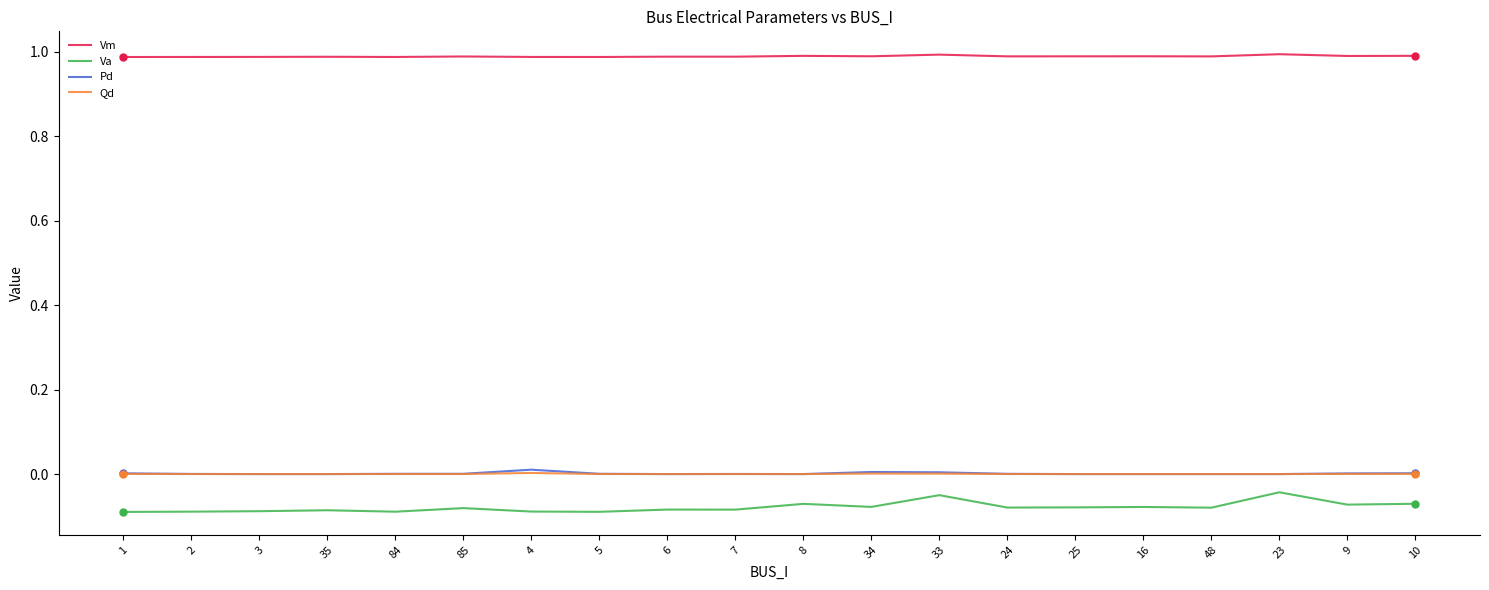

Is it true that Va equals -0.0 at 3?

False